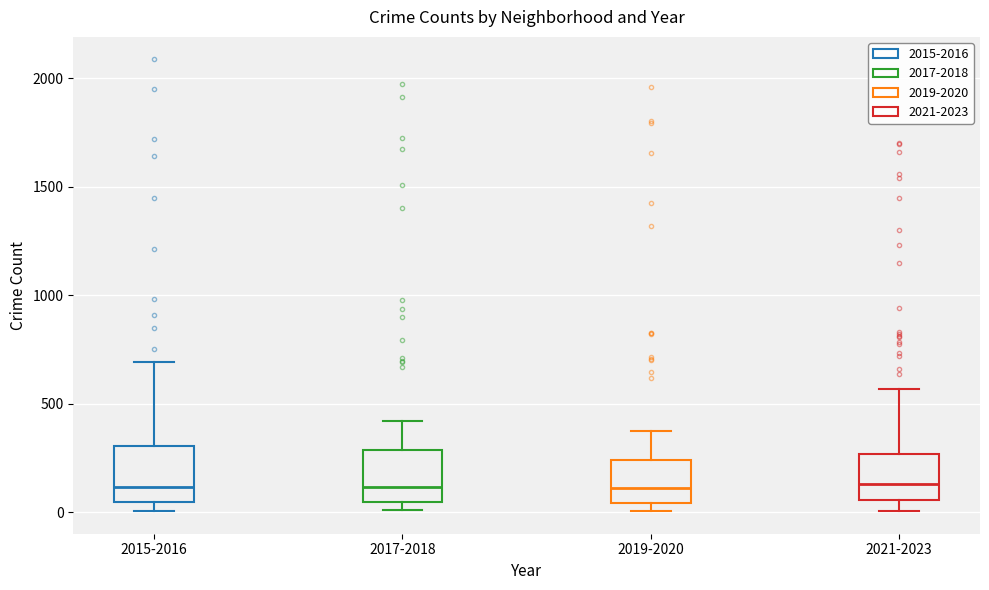

Reading left to right, transcribe this box plot: for each box, give where its median line is, the range the box spans, and where its two whiskers end, as read against the y-axis. The values are not printed on the chart, so give them approximately, as read against the axis.

2015-2016: median 100, box 50 to 300, whiskers 0 to 700
2017-2018: median 100, box 50 to 300, whiskers 0 to 400
2019-2020: median 100, box 50 to 250, whiskers 0 to 400
2021-2023: median 150, box 50 to 250, whiskers 0 to 550